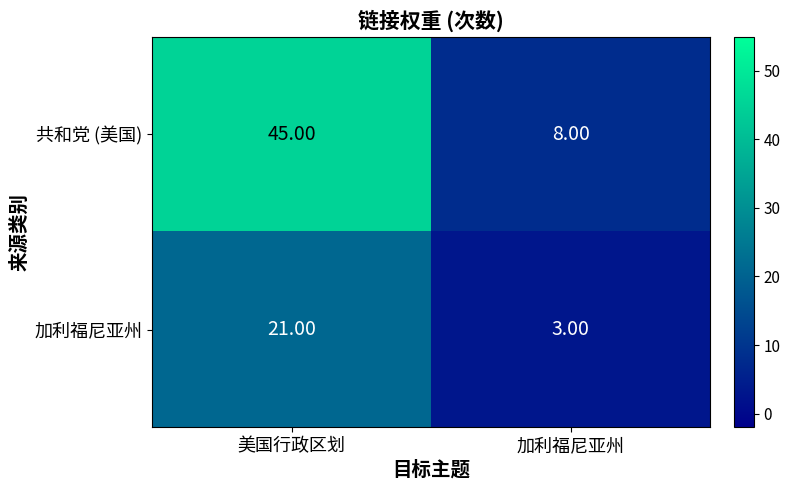

At how many categories does at least one series exceed 31?

1